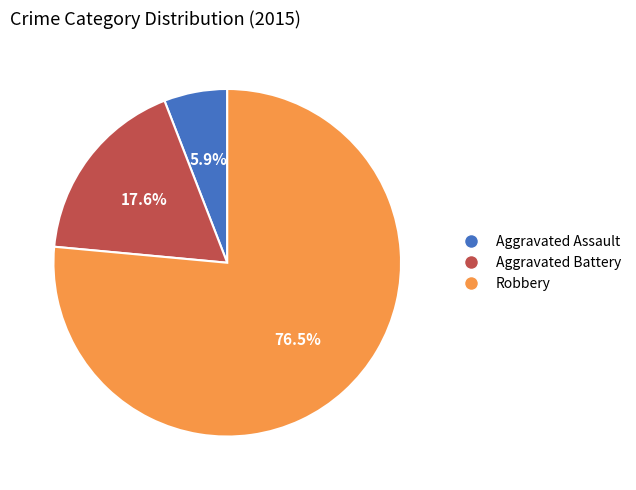

What is the largest slice in the pie chart?

Robbery